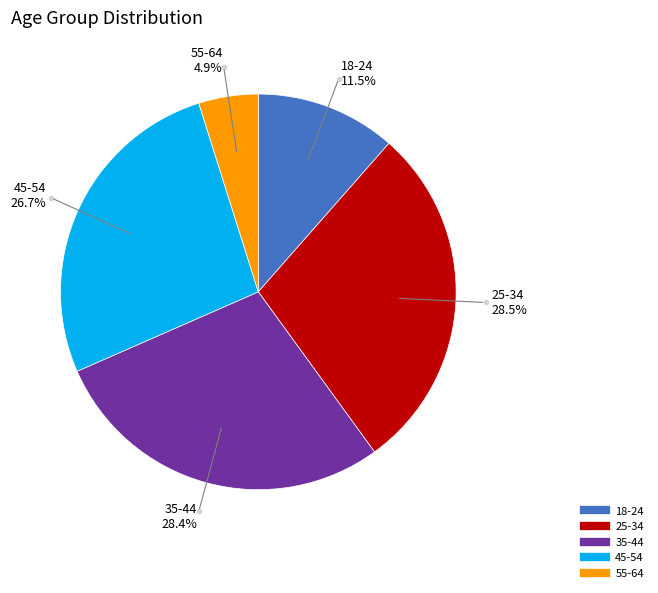

Combined, what portion of the pie is 25-34 and 55-64?

33.4%